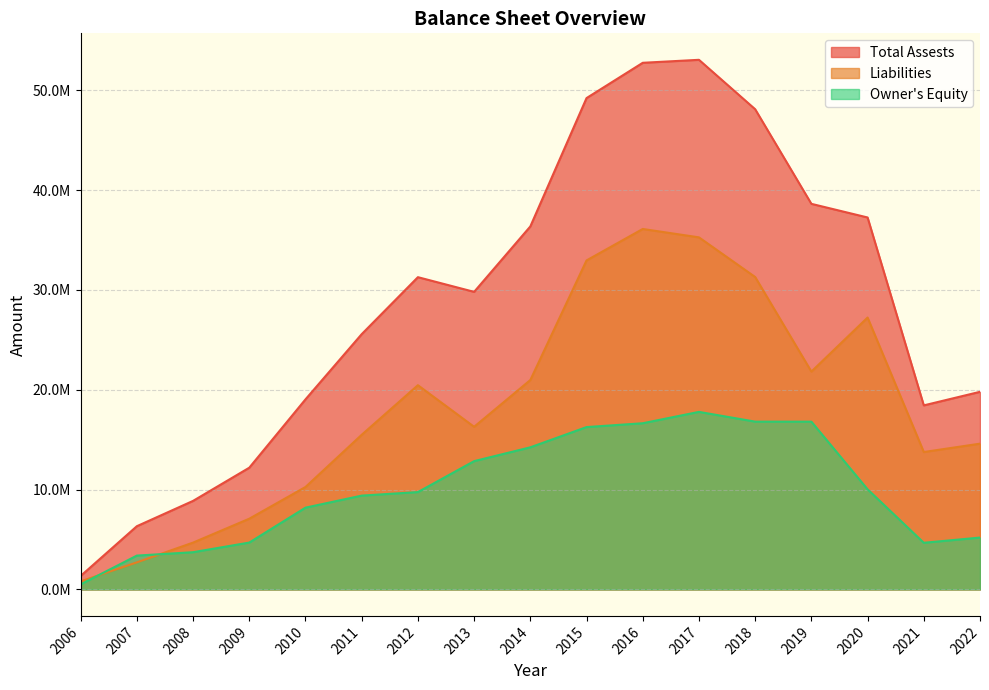

How many lines are shown in the chart?

3